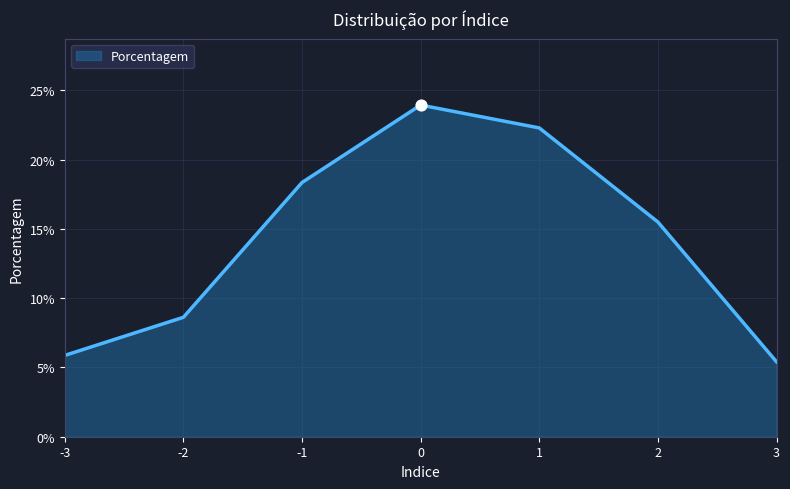

What is the change in value from 0 to 2?

-0.1